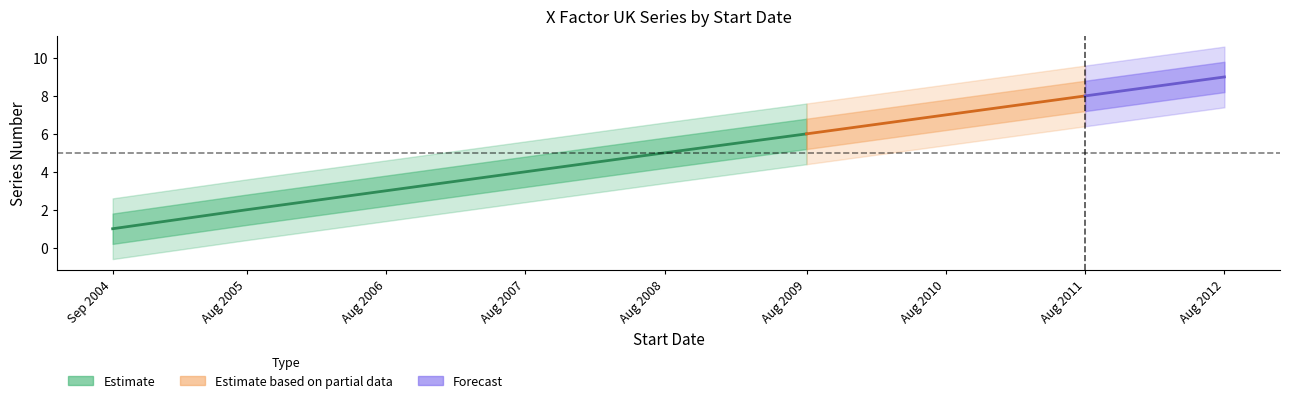

What is the smallest value displayed?

1